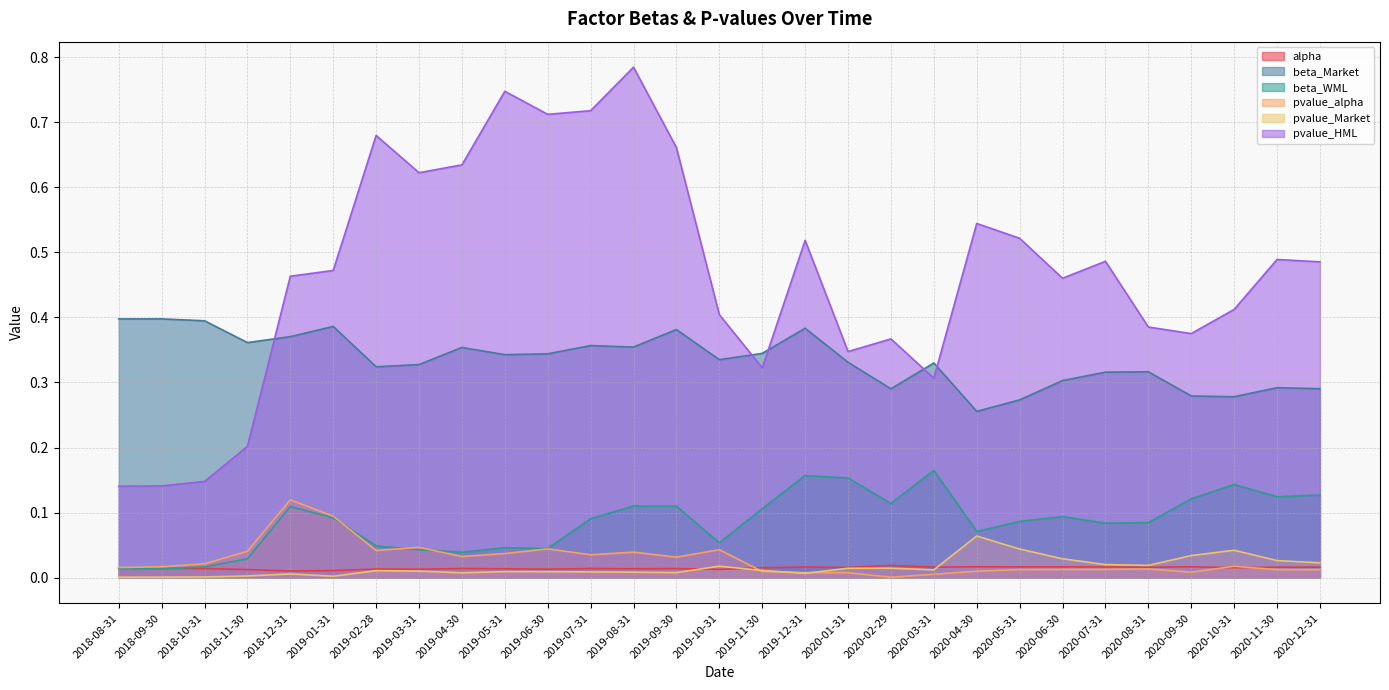

What is the label of the 7th point from the left?

2019-02-28